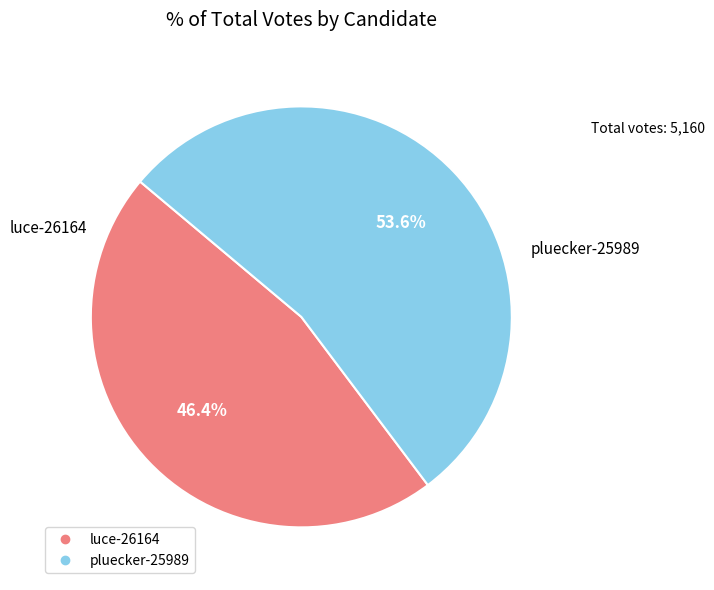

The luce-26164 slice represents 46% of the pie. True or false?

True